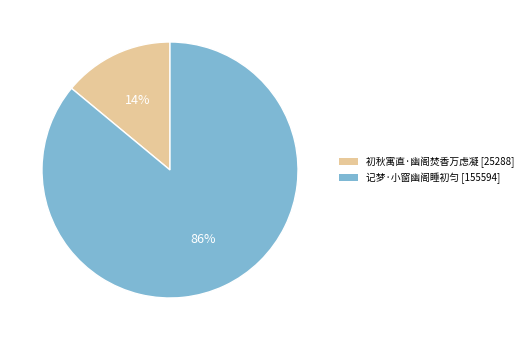

To the nearest percent, what portion does 记梦·小窗幽阁睡初匀 represent?

86%